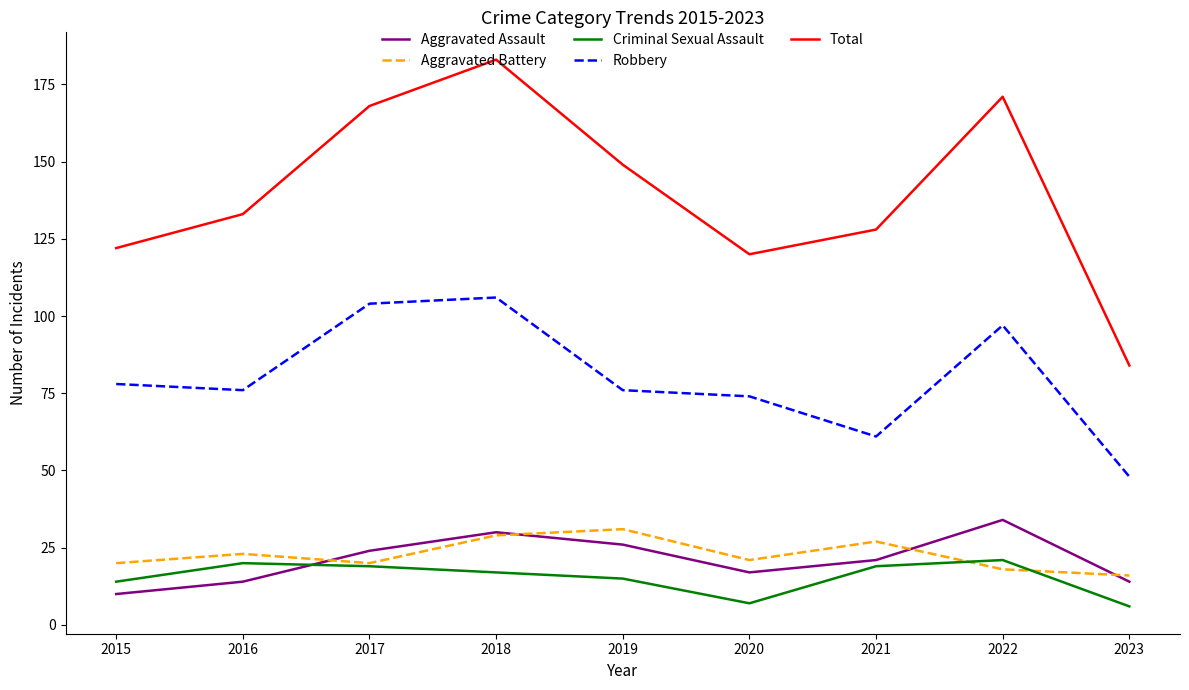

The Total series shows 37 at 2015. True or false?

False